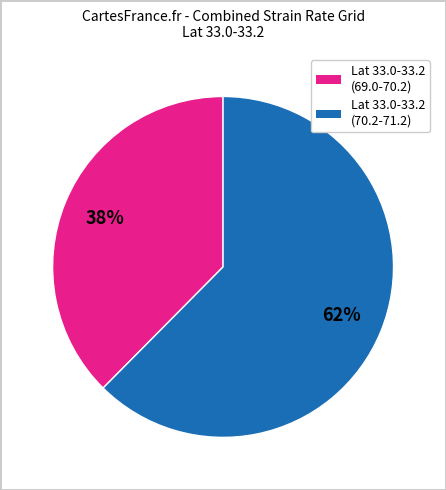

To the nearest percent, what is the combined percentage of Lat 33.0-33.2 (69.0-70.2) and Lat 33.0-33.2 (70.2-71.2)?

100%